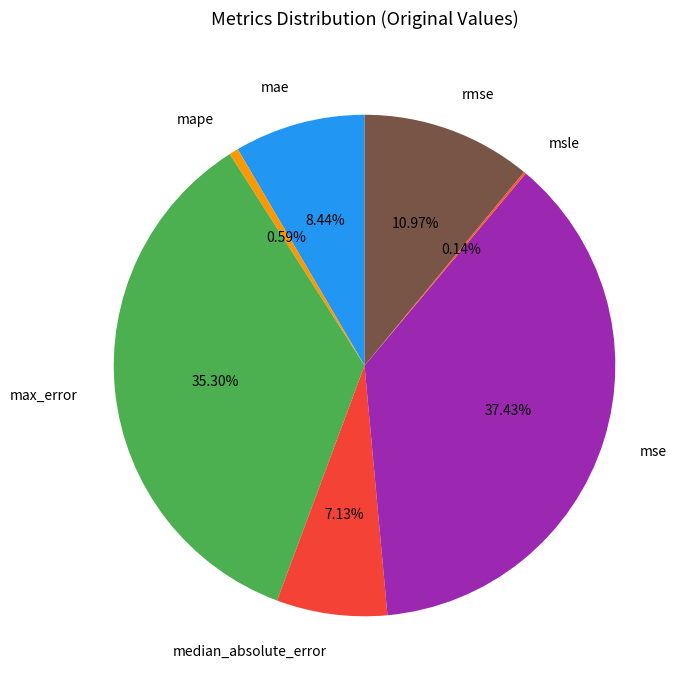

Which slice is the largest?

mse